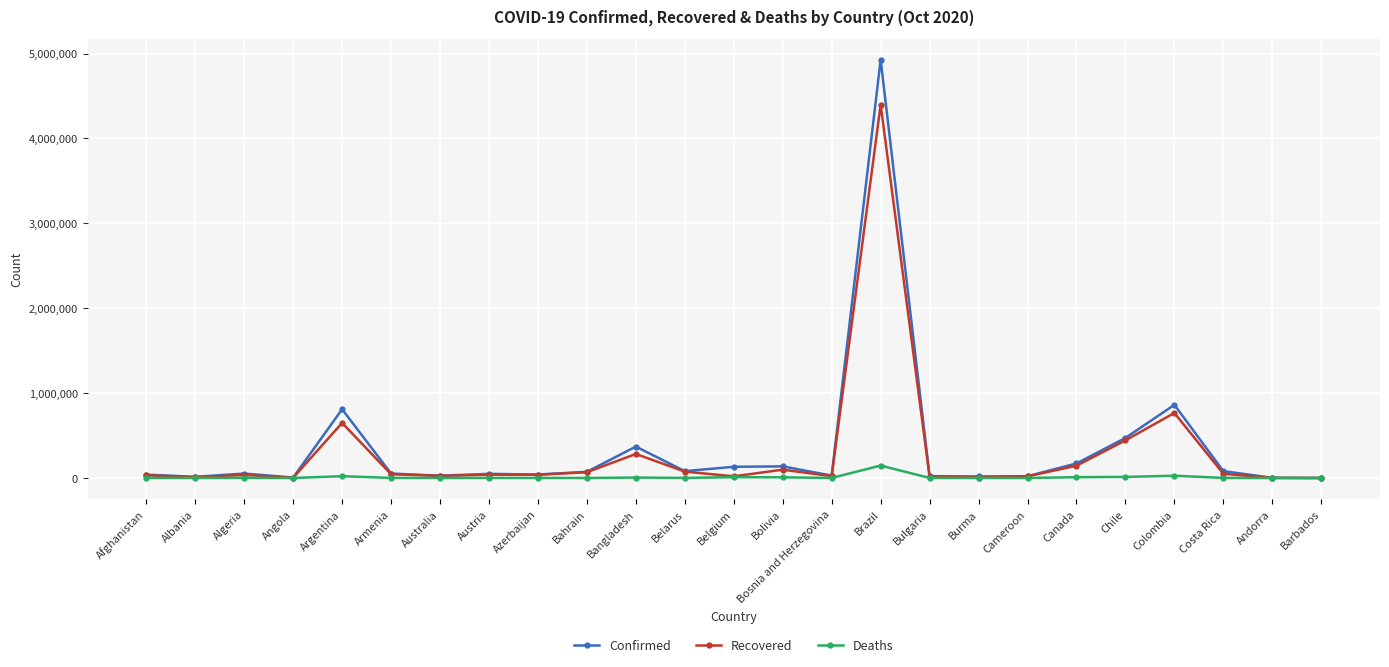

What is the average value of the Deaths series?

10123